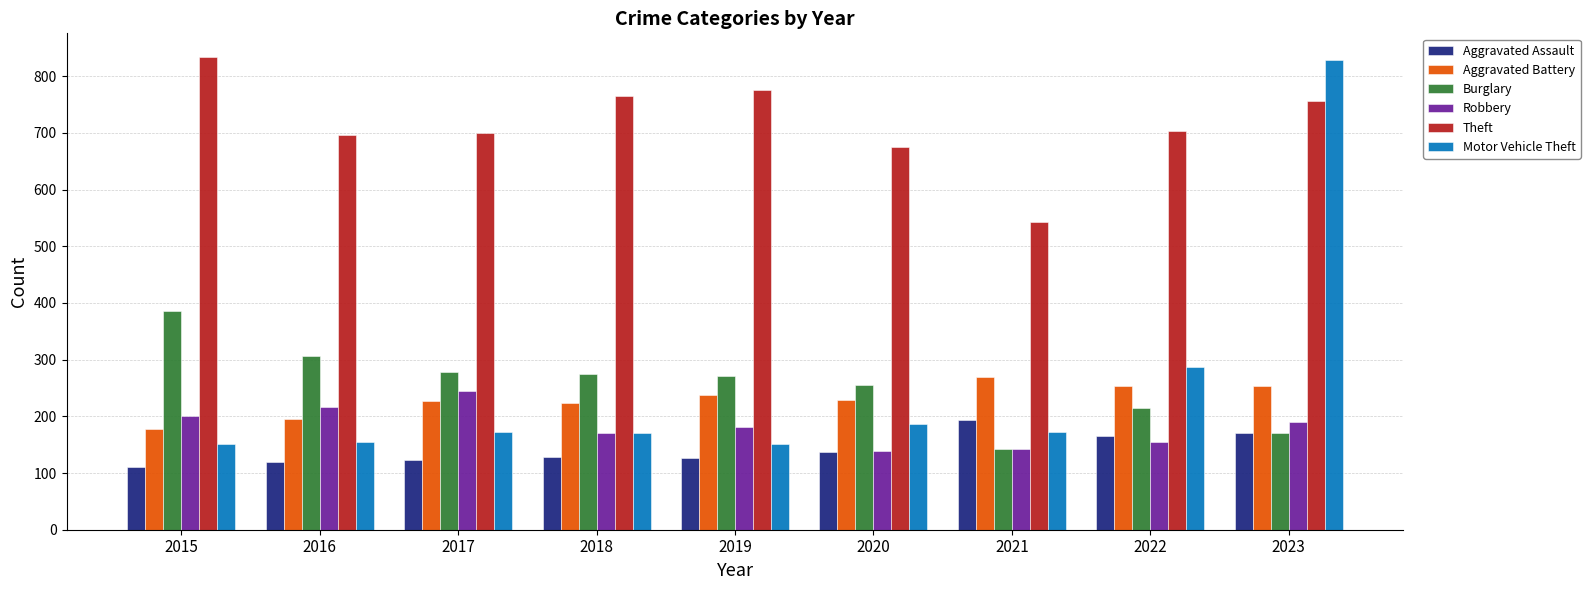

Which series has the widest spread of values?

Motor Vehicle Theft